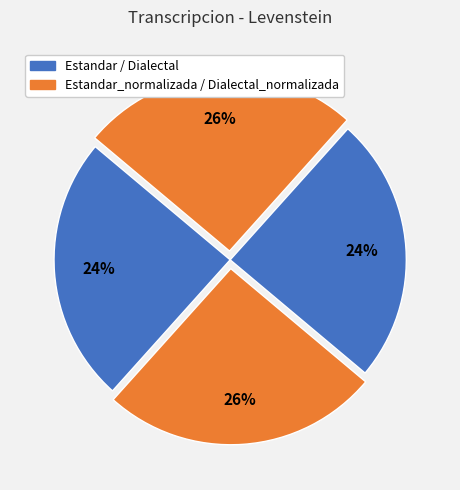

How many segments does this pie chart have?

4